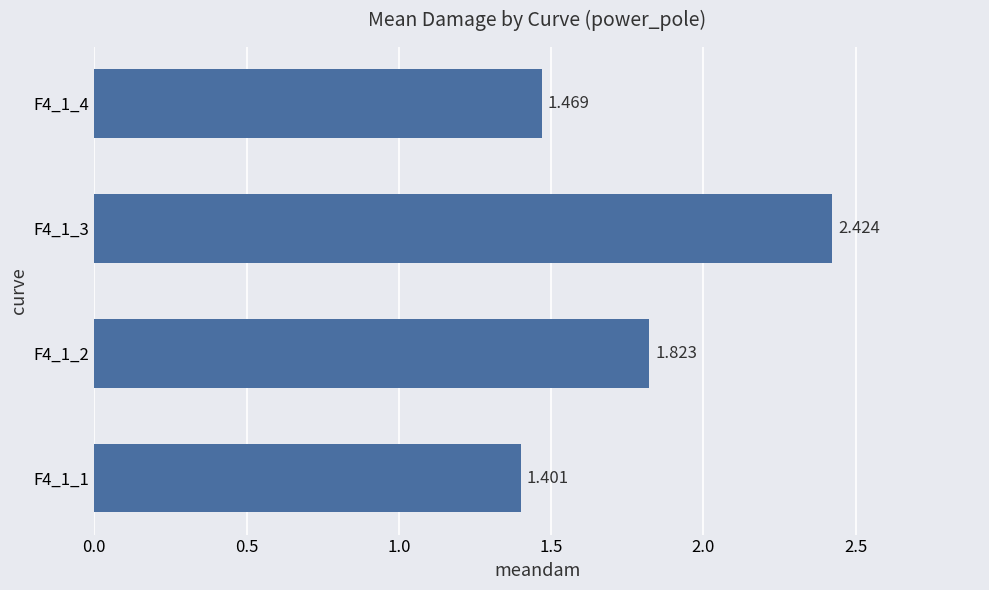

What is the average value?

1.8